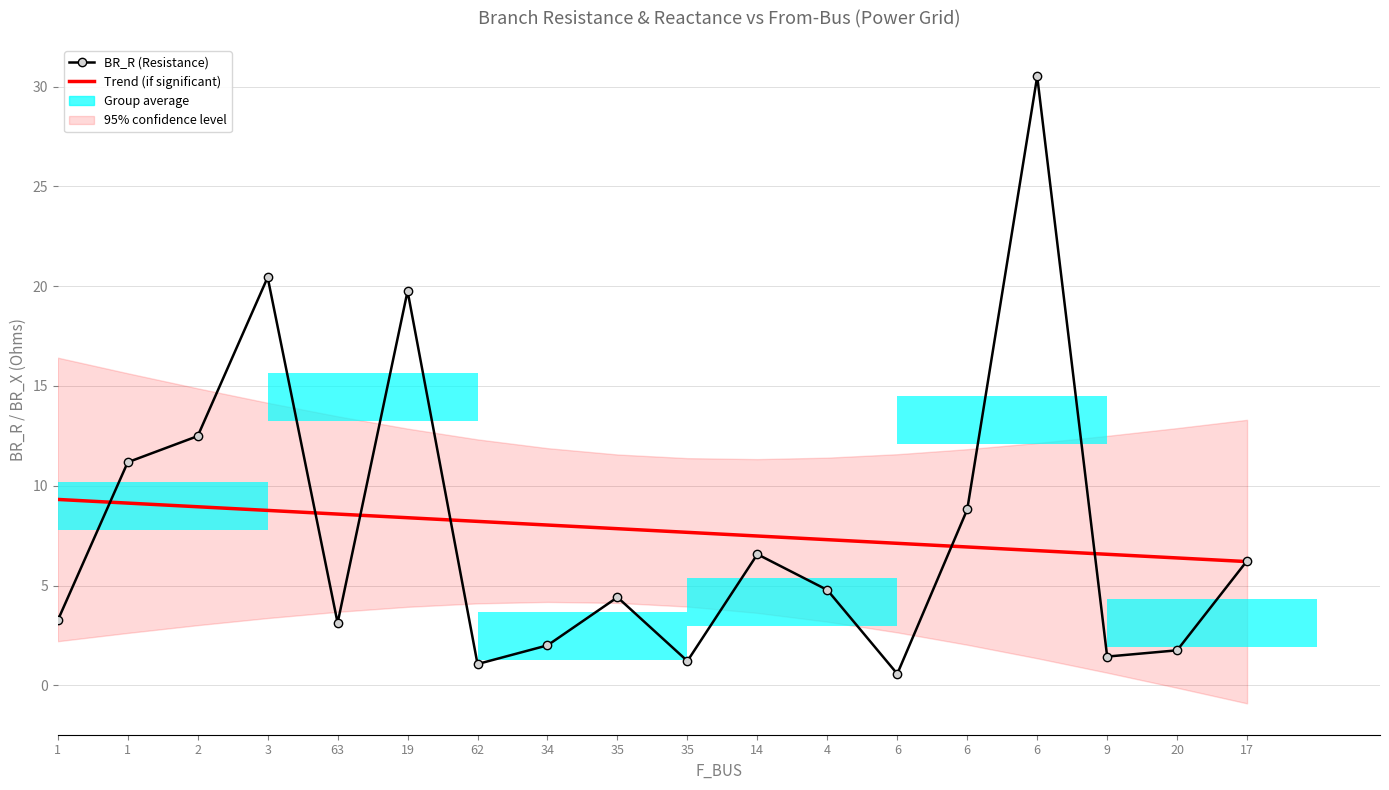

Reading right to left, what are all the values shown in this chart?

BR_R (Resistance): 17=6.2	20=1.8	9=1.4	6=30.5	6=8.8	6=0.6	4=4.8	14=6.6	35=1.2	35=4.4	34=2.0	62=1.1	19=19.8	63=3.1	3=20.4	2=12.5	1=11.2	1=3.3
Trend (BR_R): 17=6.2	20=6.4	9=6.6	6=6.8	6=6.9	6=7.1	4=7.3	14=7.5	35=7.7	35=7.9	34=8.0	62=8.2	19=8.4	63=8.6	3=8.8	2=8.9	1=9.1	1=9.3